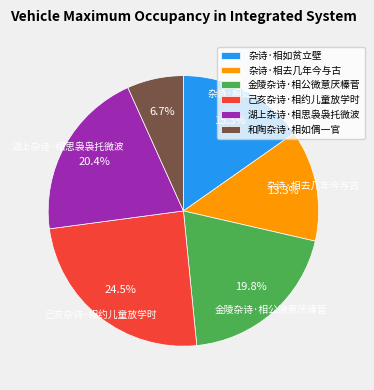

What percentage is the 湖上杂诗·相思袅袅托微波 slice, to the nearest percent?

20%